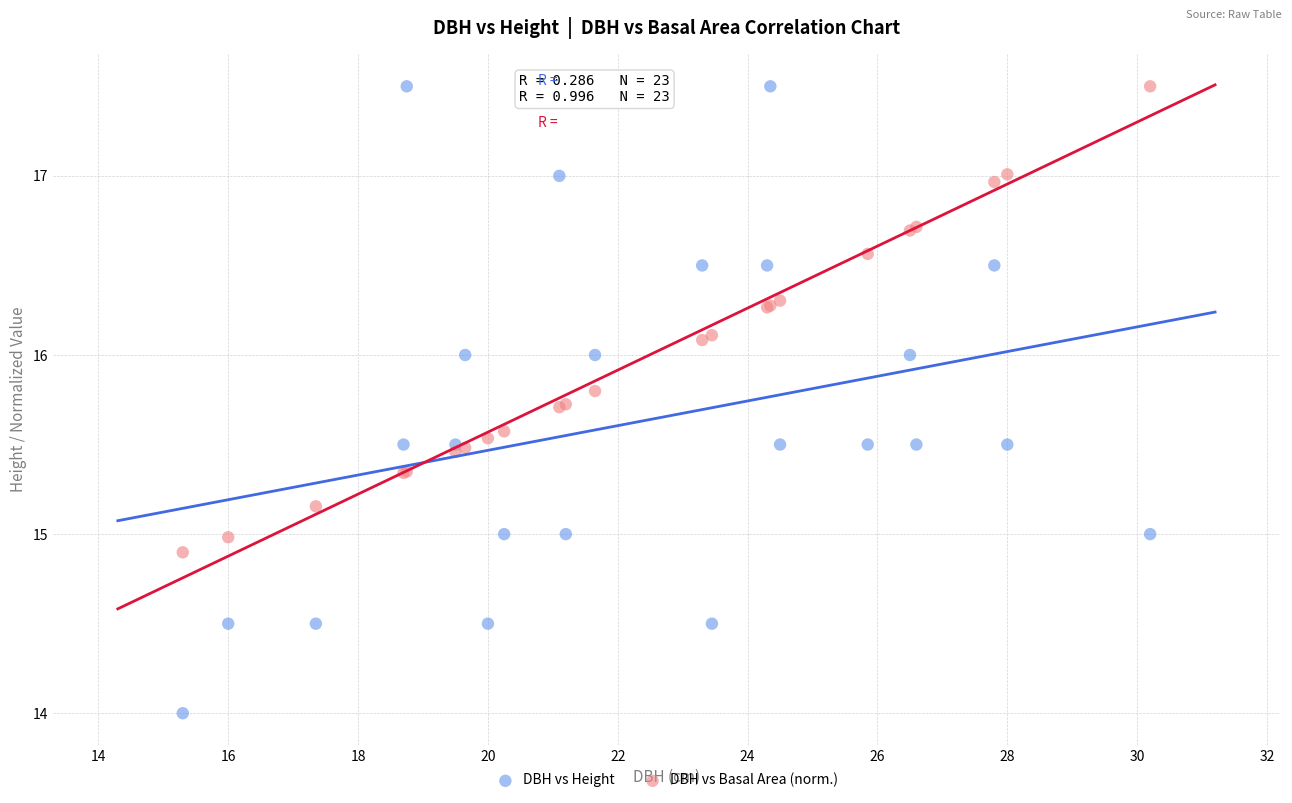

Which series has the widest spread of Y values?

DBH vs Height